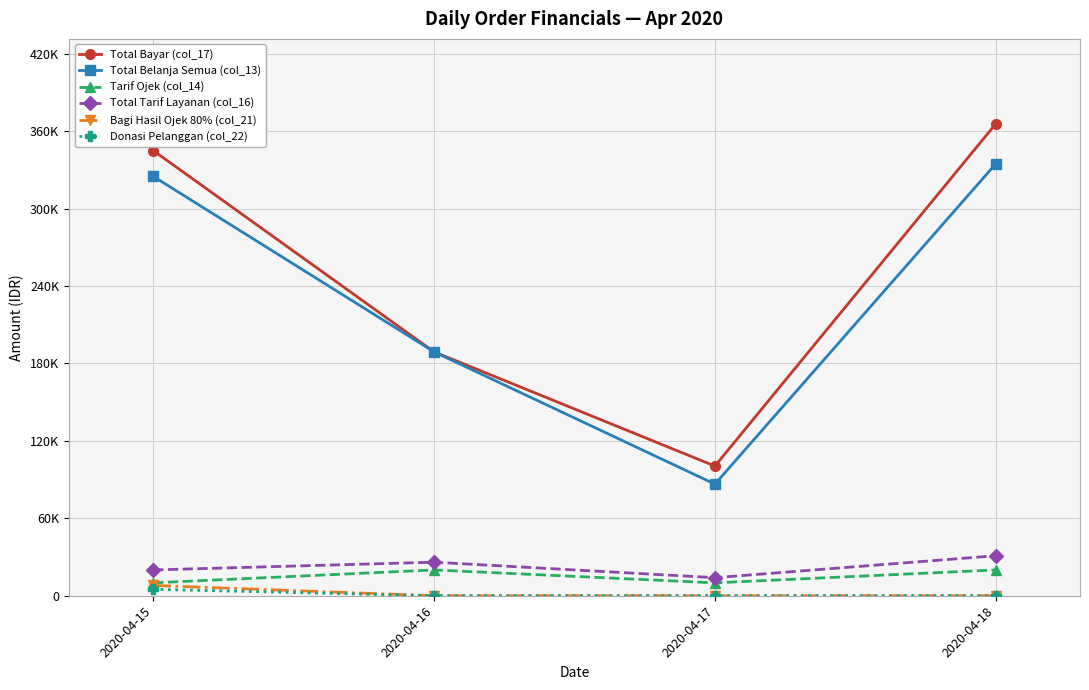

Does the chart have visible grid lines?

Yes